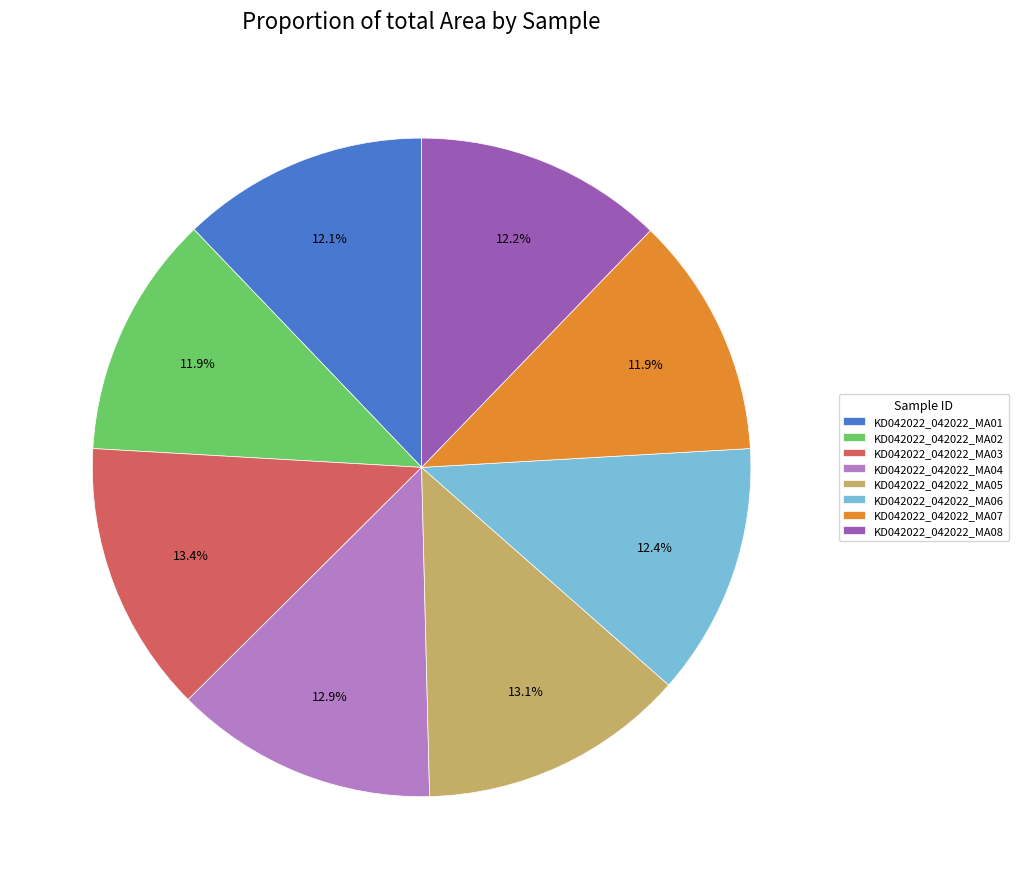

Is there a majority slice in this chart?

No